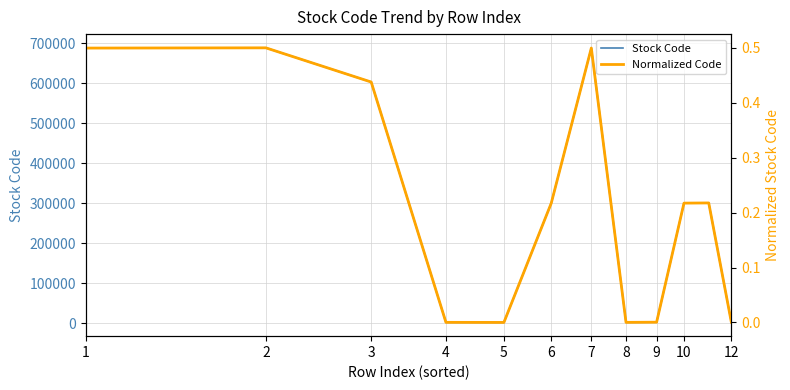

Where is the first local minimum for Normalized Code?

5